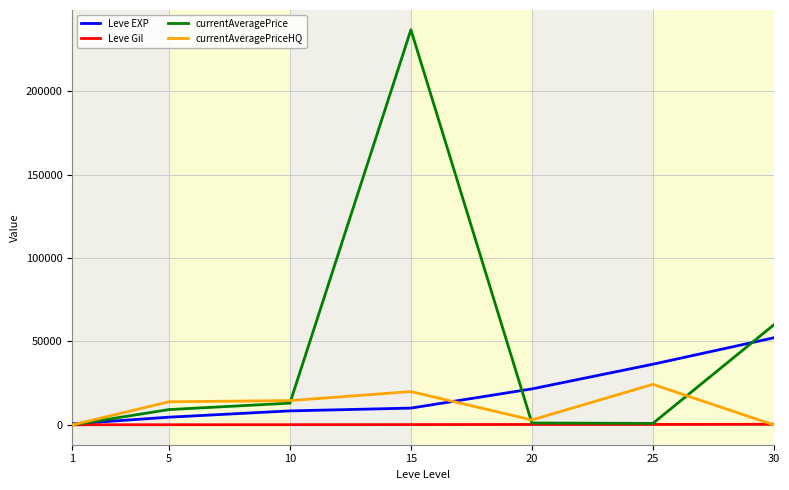

Which series has the widest spread of values?

currentAveragePrice